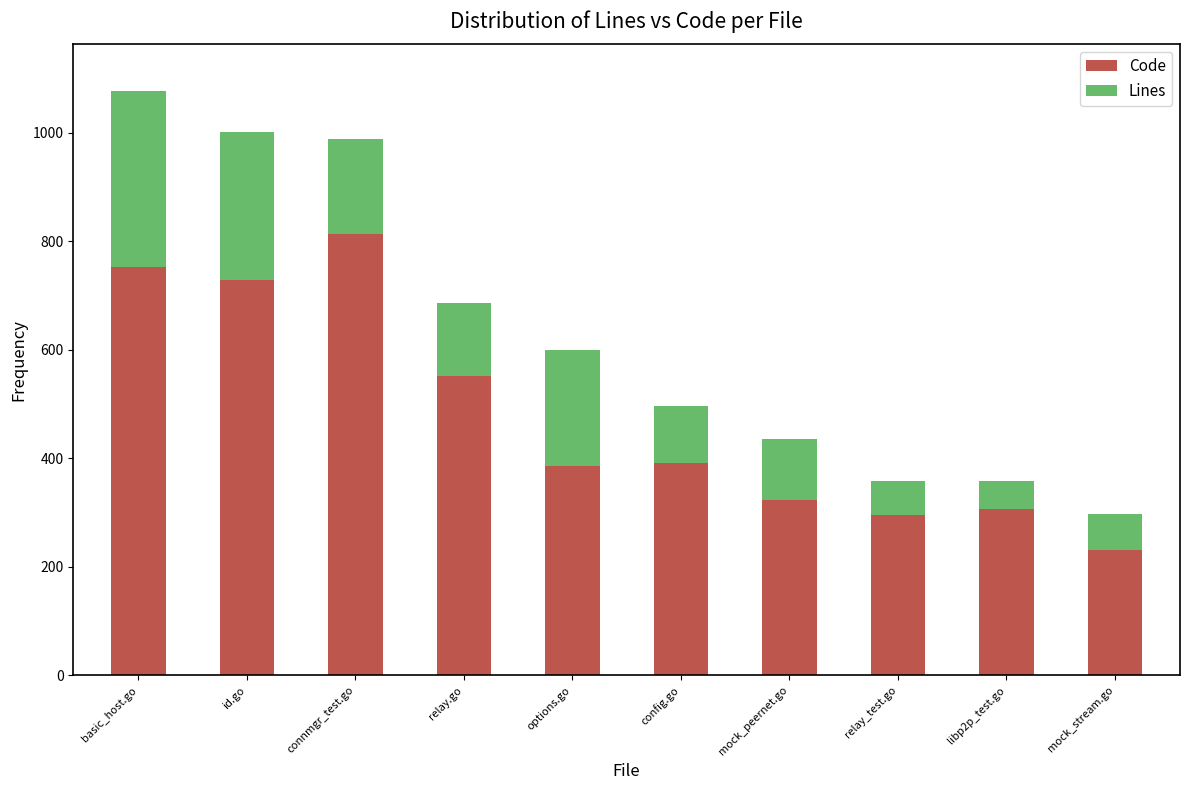

True or false: Code has a value of 324 at mock_peernet.go.

True